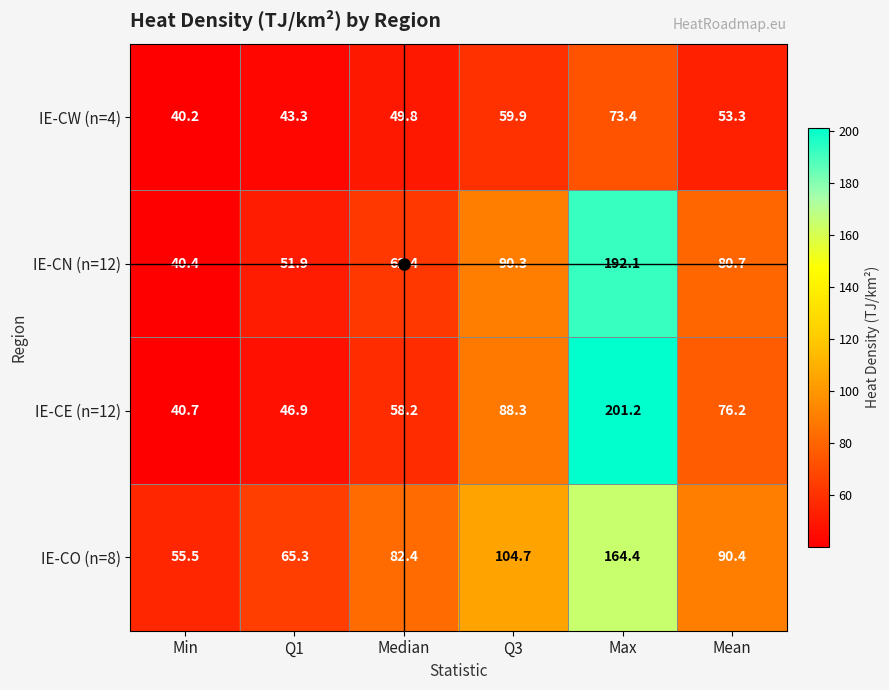

What is the spread (max minus min) of values at Median?

32.6